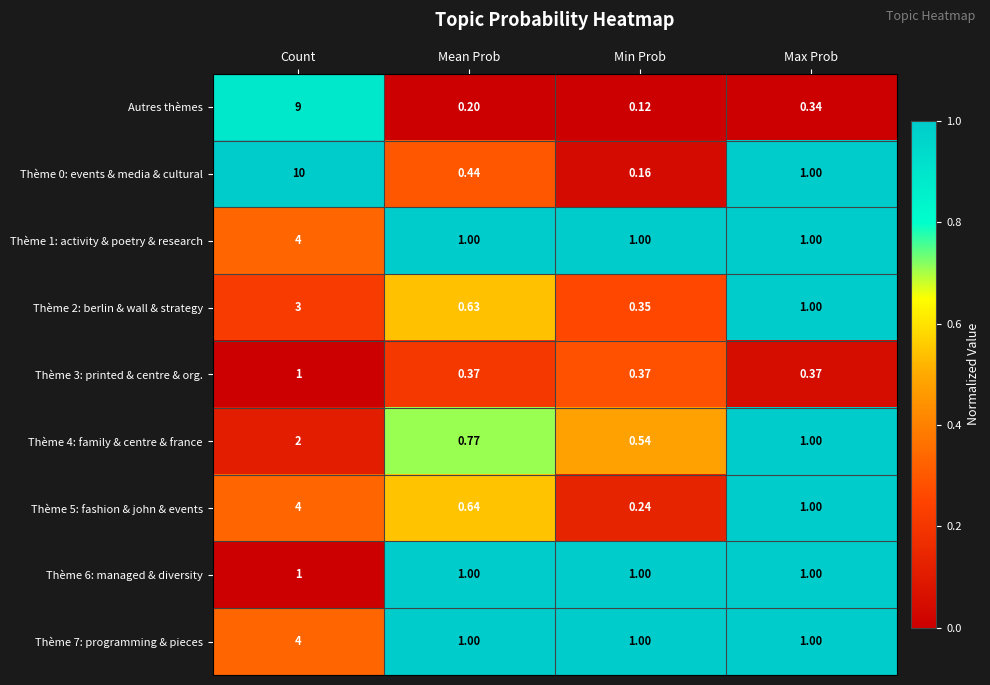

Where is Thème 4: family & centre & france nearest to the value 1?

Max Prob